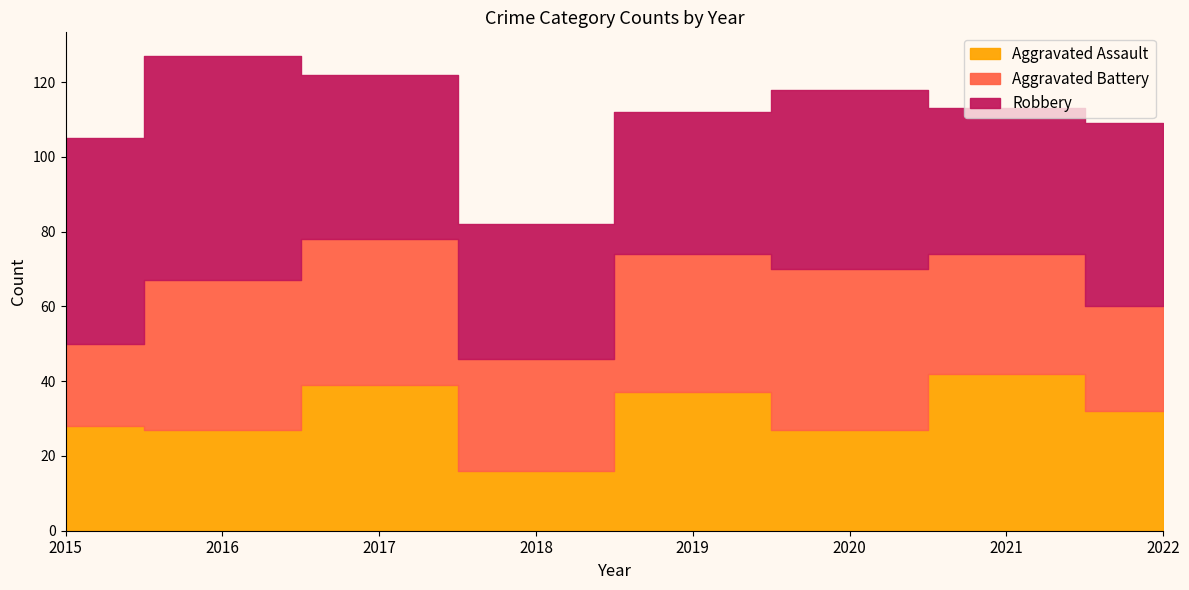

Reading left to right, transcribe all the data shown in this chart.

Aggravated Assault: 2015=28	2016=27	2017=39	2018=16	2019=37	2020=27	2021=42	2022=32
Aggravated Battery: 2015=22	2016=40	2017=39	2018=30	2019=37	2020=43	2021=32	2022=28
Robbery: 2015=55	2016=60	2017=44	2018=36	2019=38	2020=48	2021=39	2022=49